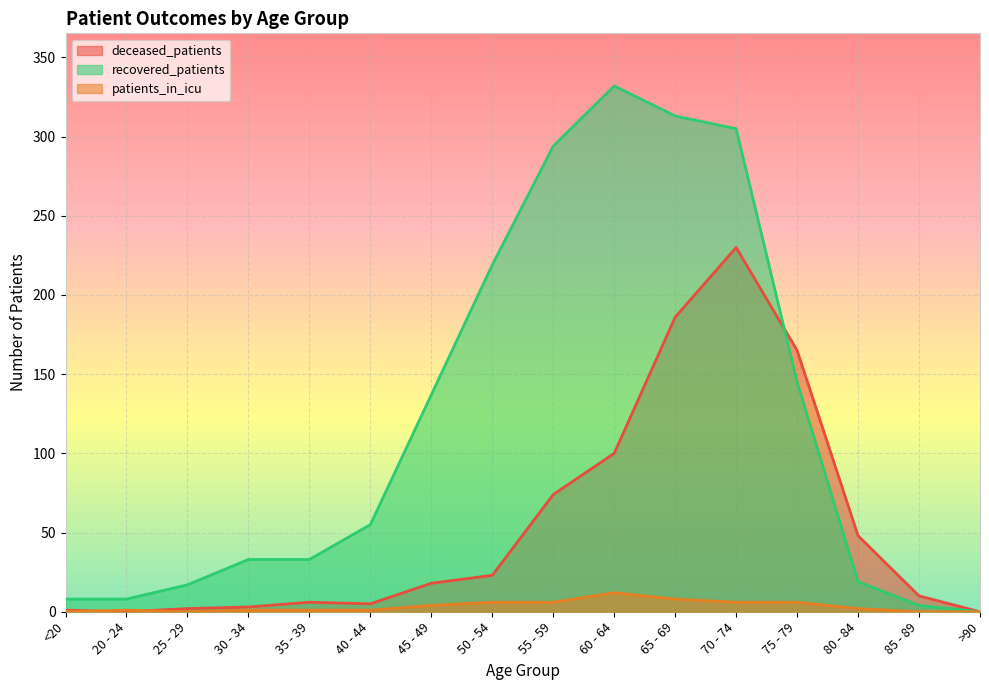

Which series changed the most between 35 - 39 and 55 - 59?

recovered_patients